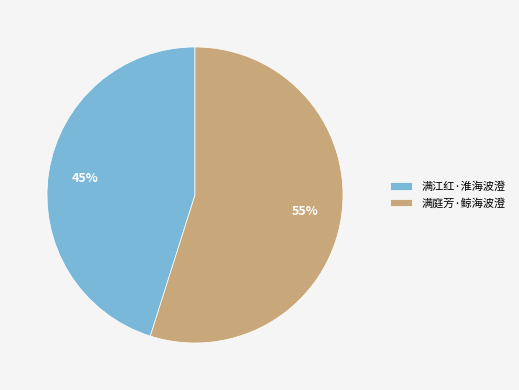

Approximately how many times larger is the value at 满江红·淮海波澄 compared to 满庭芳·鲸海波澄?

0.8